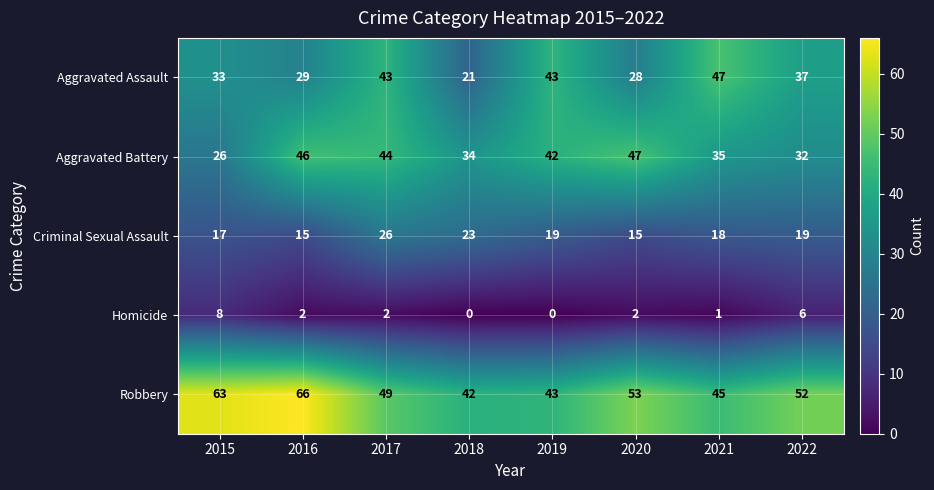

What is the total value across all series at 2015?

147